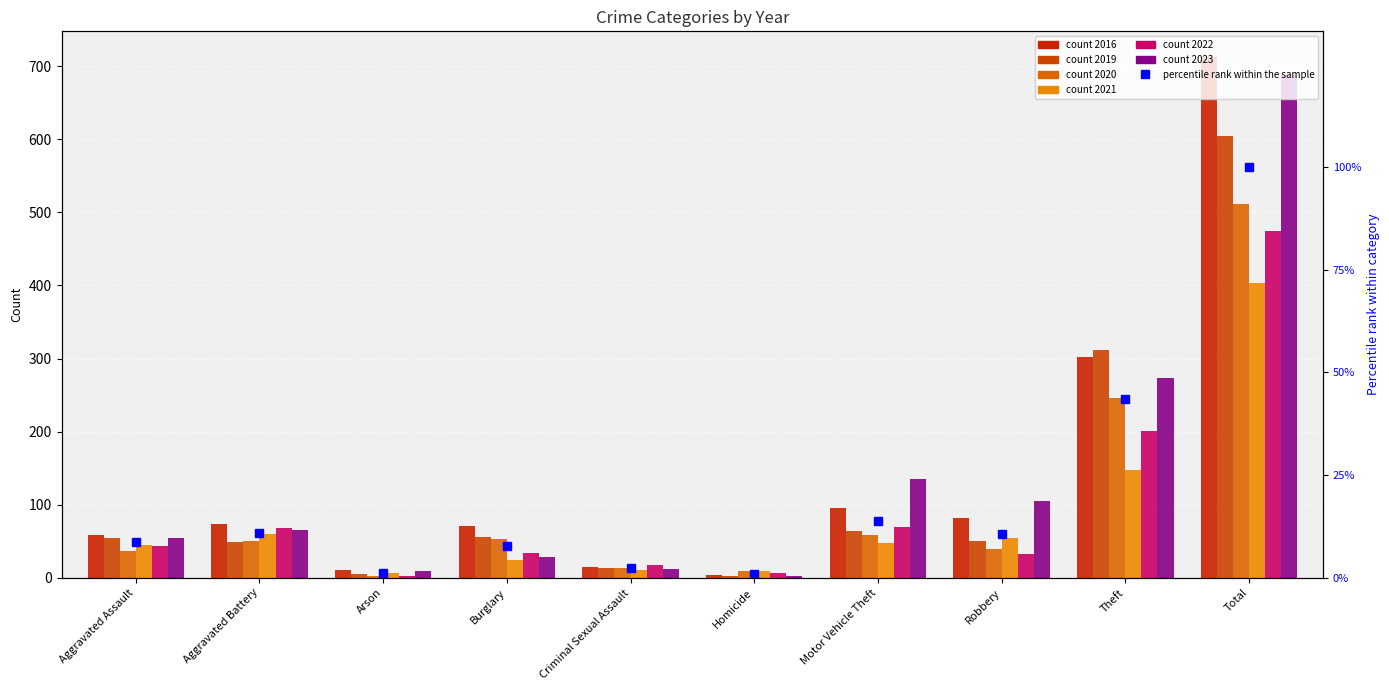

Count the number of data series in this chart.

6